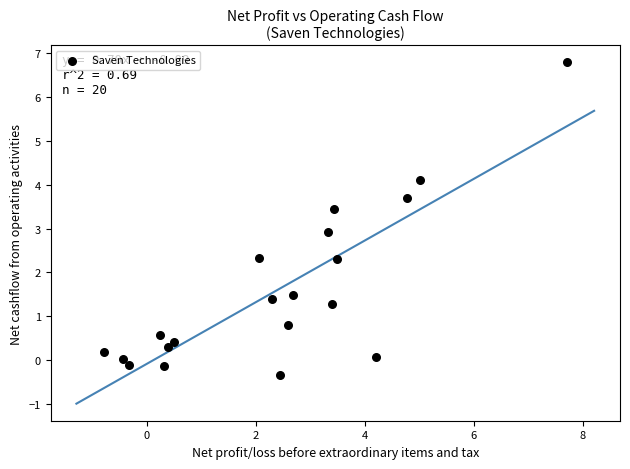

What is the range of Y values (max minus min)?

7.1